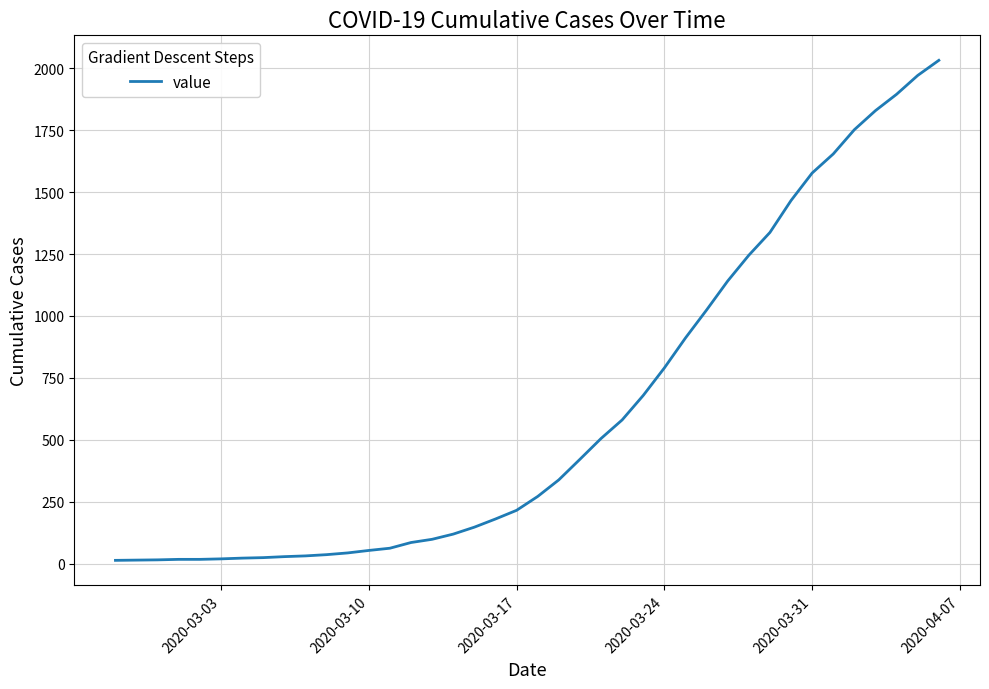

What is the greatest value displayed?

2032